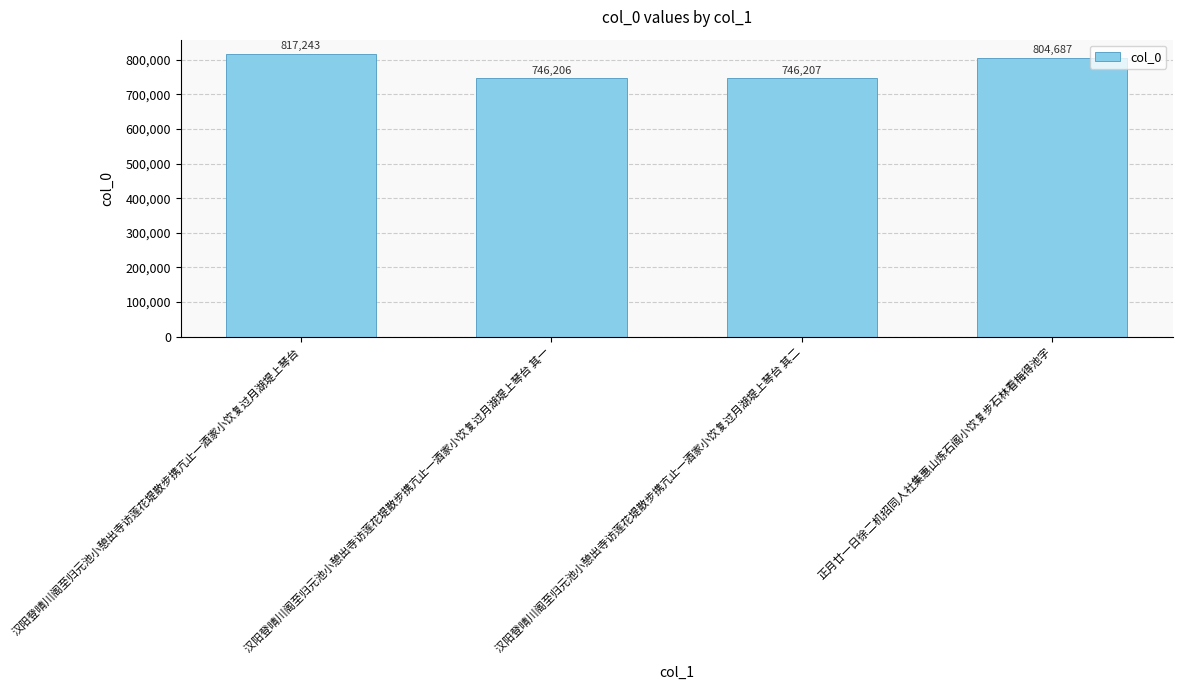

Approximately how many times larger is the value at 汉阳登晴川阁至归元池小憩出寺访莲花堤散步携亢止一酒家小饮复过月湖堤上琴台 其二 compared to 正月廿一日徐二机招同人社集惠山炼石阁小饮复步石林看梅得池字?

0.9